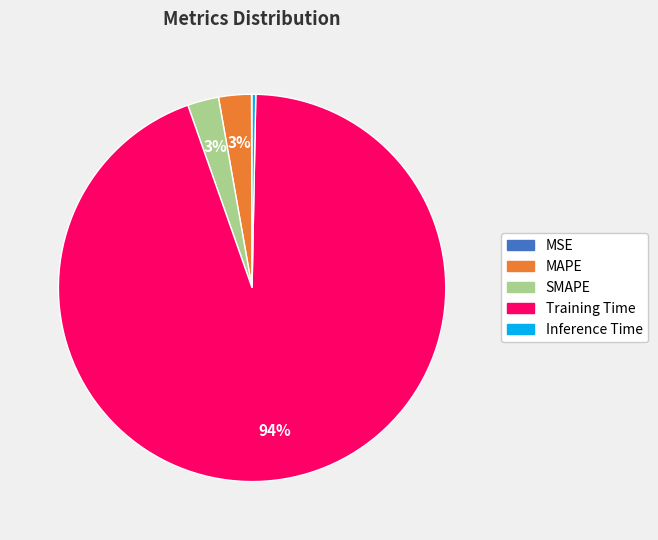

Is the sum of SMAPE and Inference Time greater than half?

No